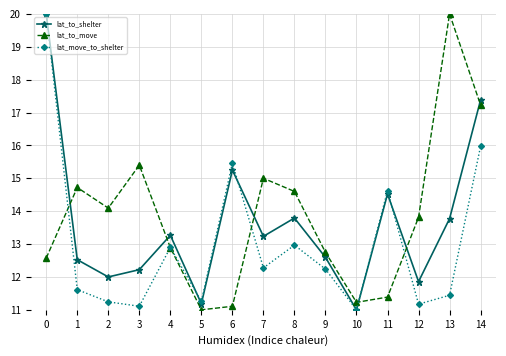

Is this an area chart (filled region under the line)?

No